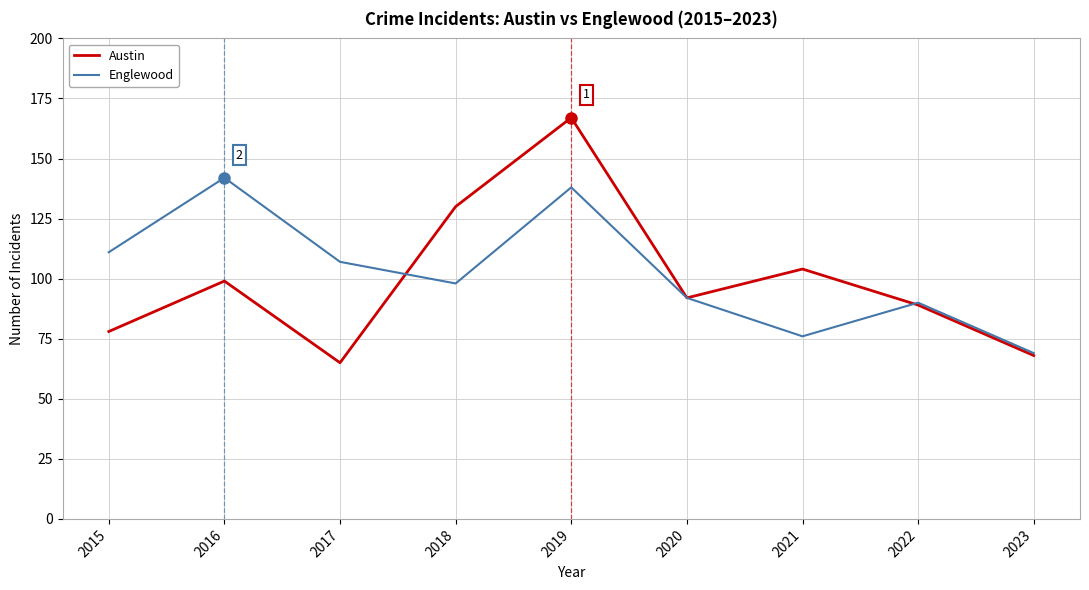

True or false: Austin and Englewood intersect in this chart.

True